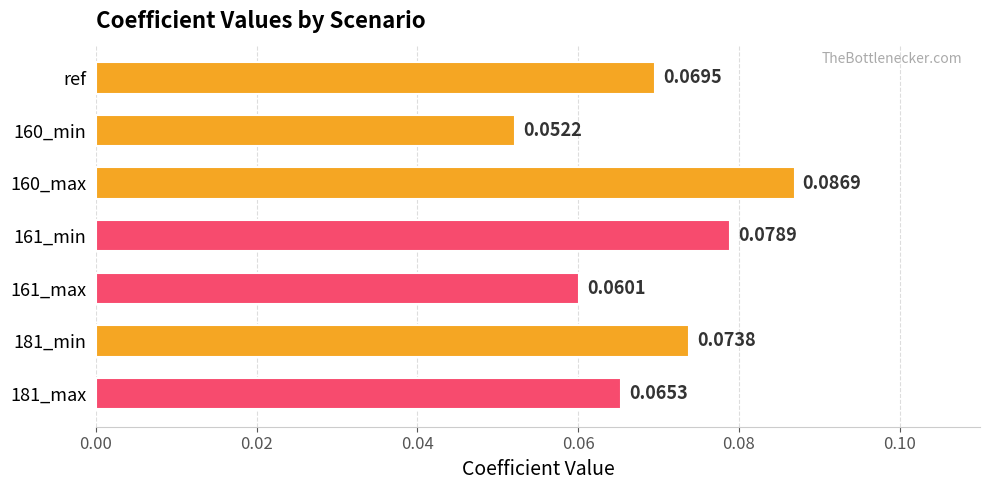

List the labels in order of value, largest first.

160_max, 161_min, 181_min, ref, 181_max, 161_max, 160_min